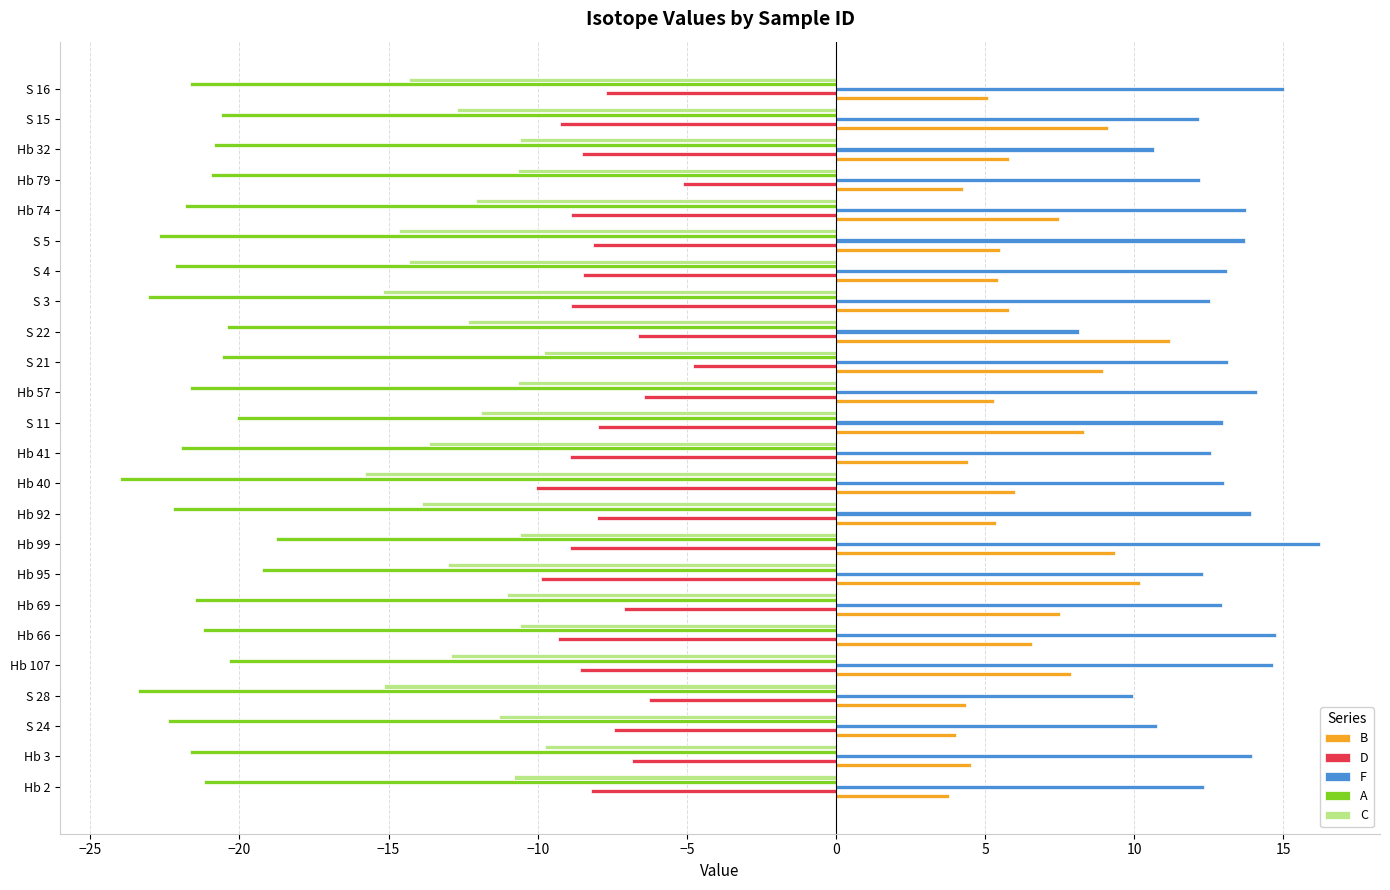

Which label corresponds to the largest value in the chart?

Hb 99